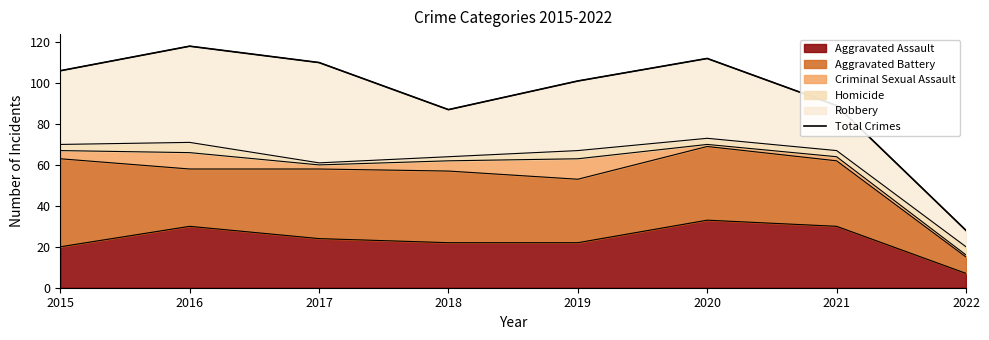

True or false: the data shows 112 at 2020.

True